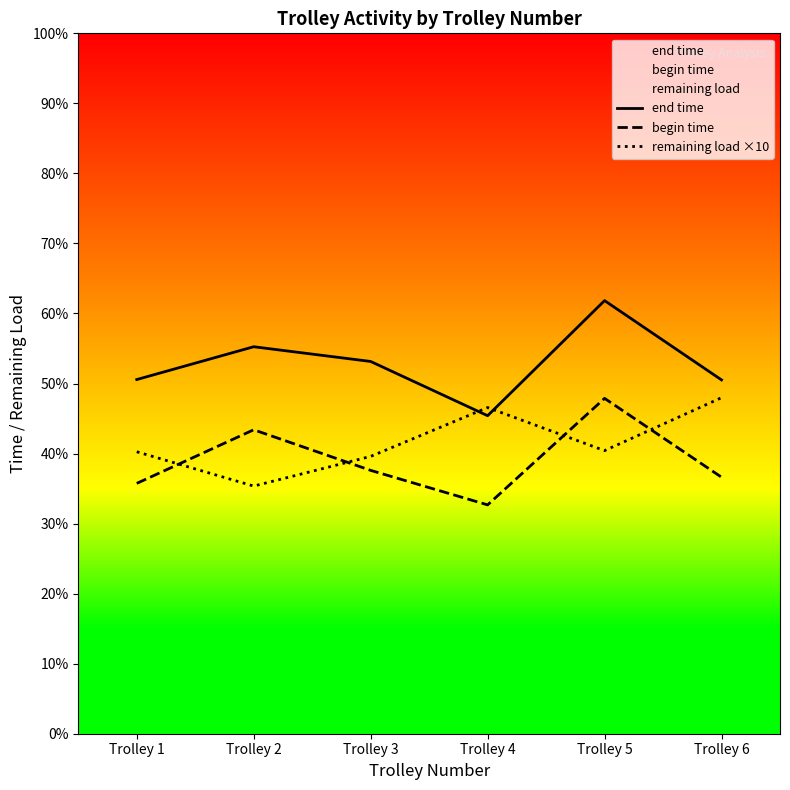

Rank the categories by remaining load ×10 value from highest to lowest.

Trolley 6, Trolley 4, Trolley 5, Trolley 1, Trolley 3, Trolley 2